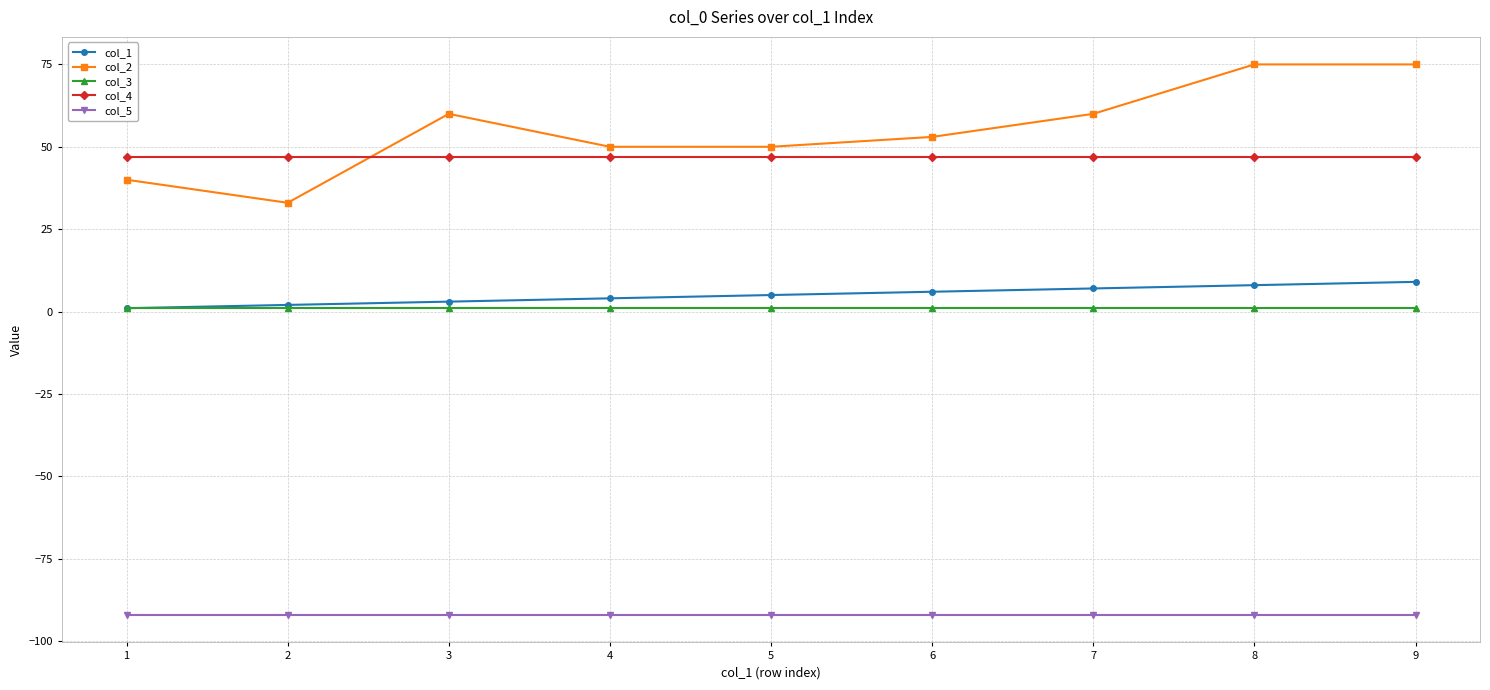

Which series has the largest total across all categories?

col_2